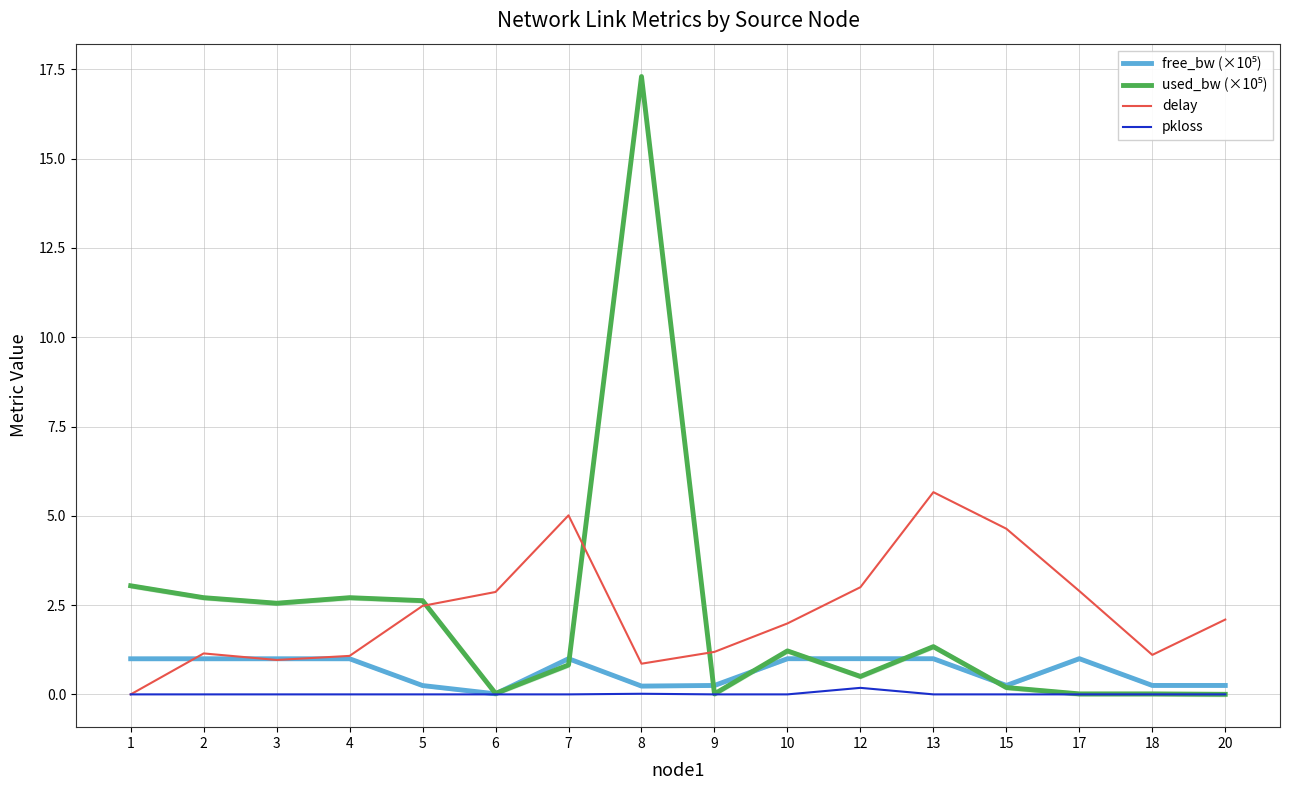

What is the difference between the maximum and minimum values in the used_bw (×10⁵) series?

17.3